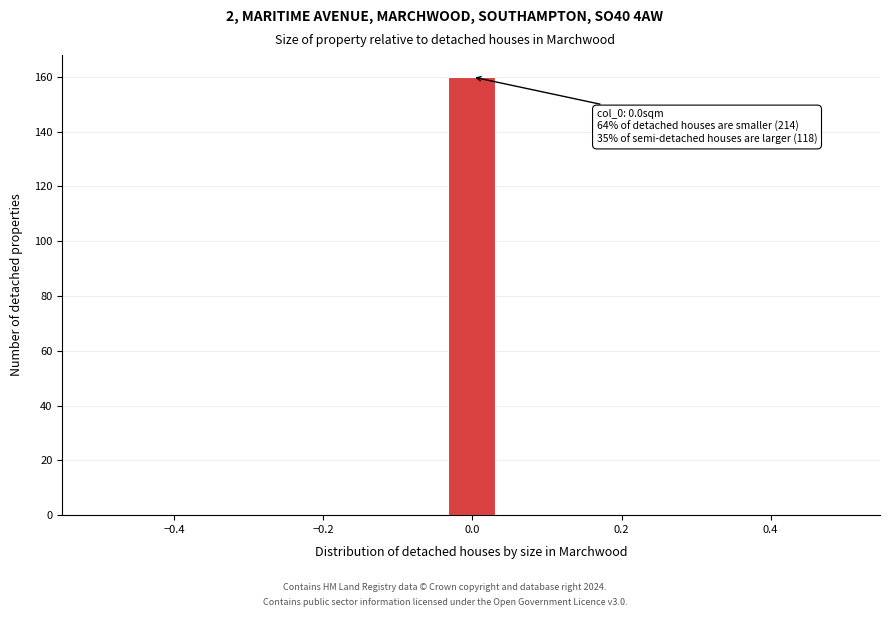

Read against the x-axis, roughly where is the centre of the tallest bar?

0.00